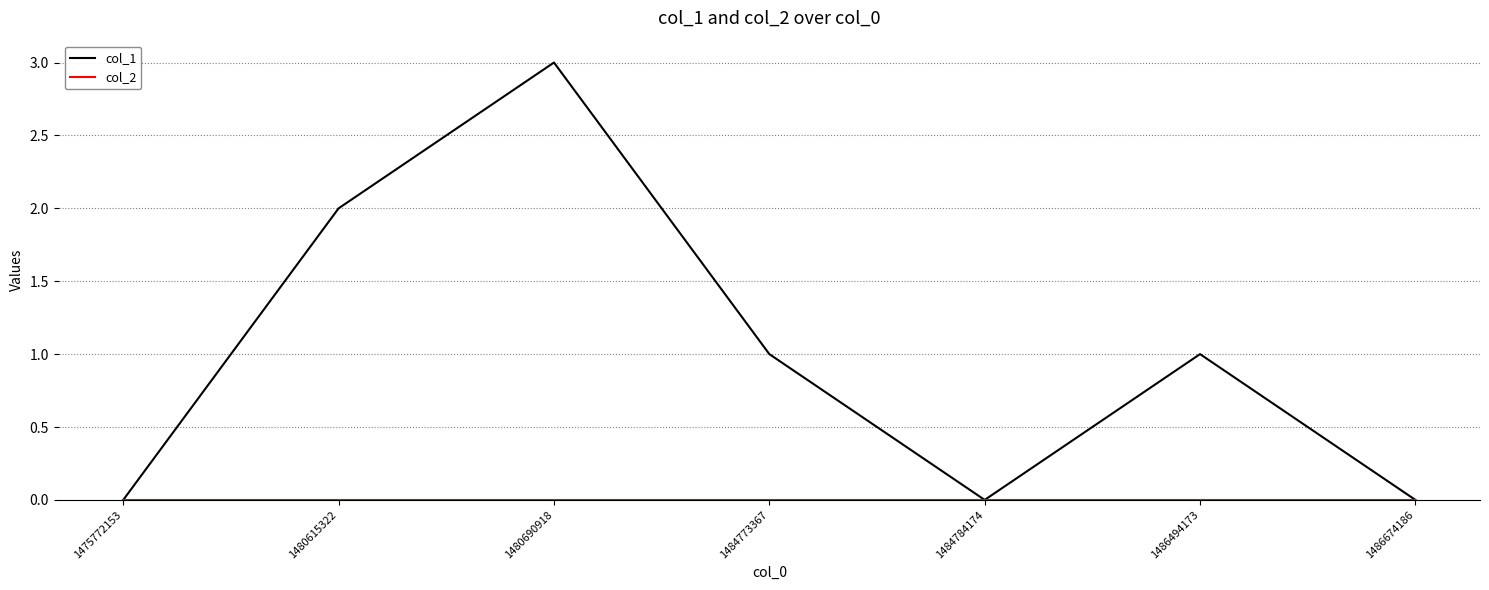

The col_1 series shows 1 at 1486494173. True or false?

True